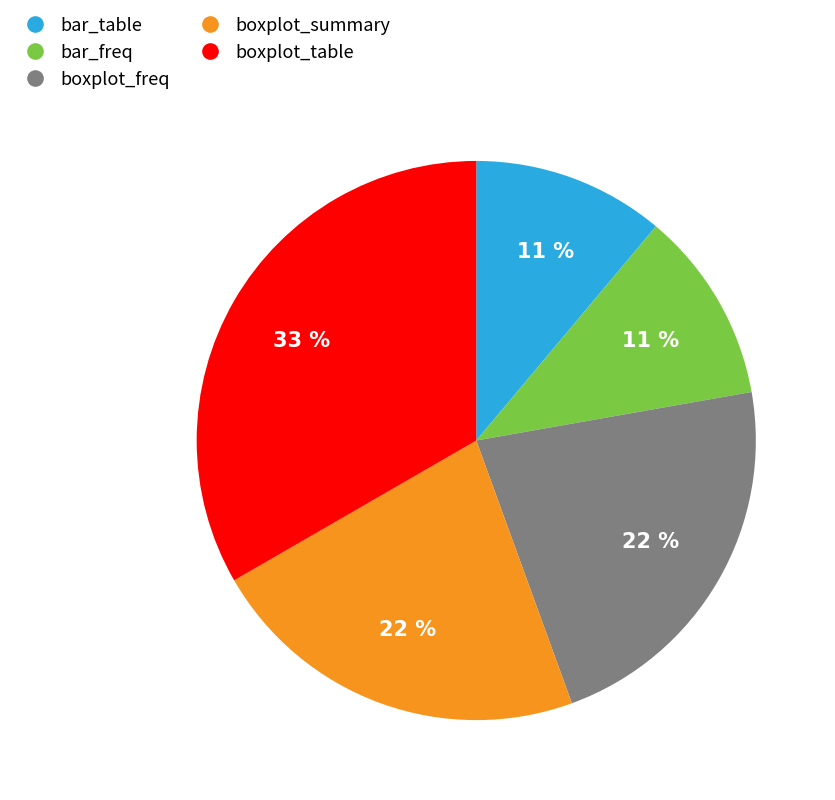

Is it true that boxplot_table is 33% of the pie?

True